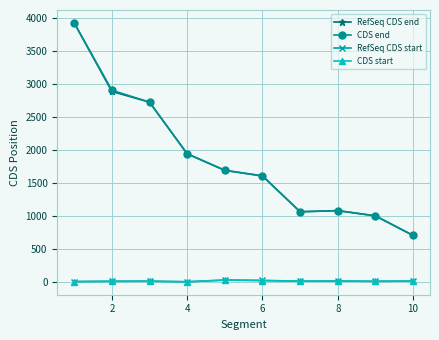

At how many categories does at least one series exceed 459?

10